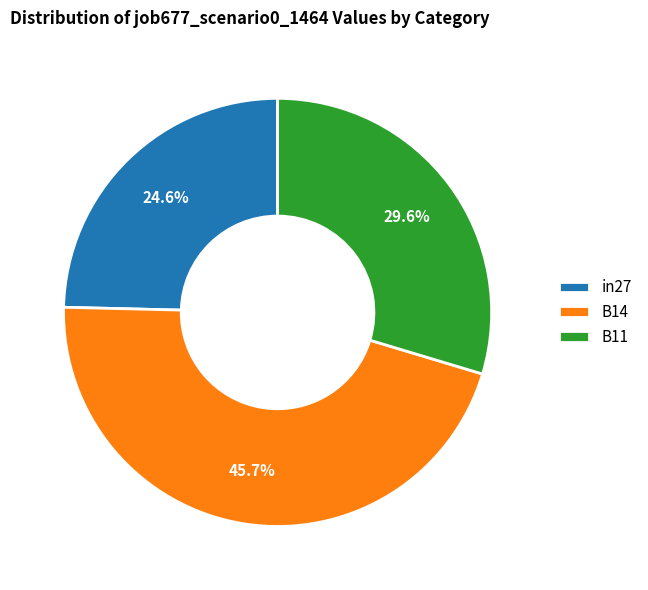

Is there a majority slice in this chart?

No